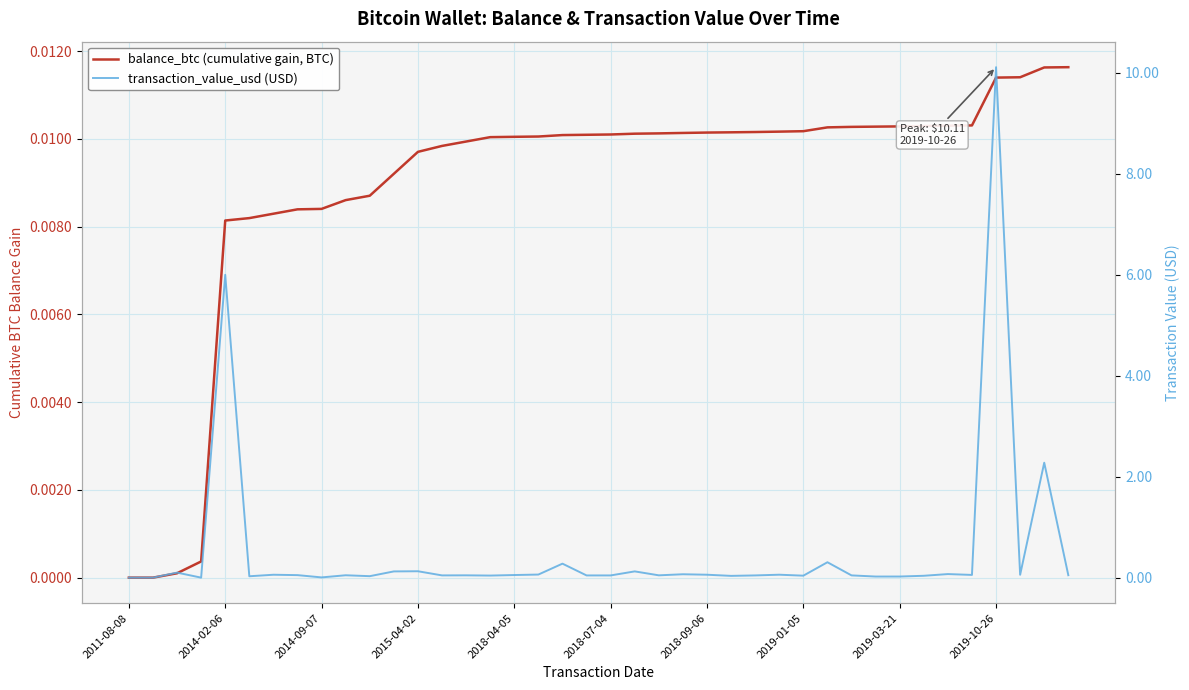

The balance_btc (cumulative gain, BTC) series shows 0.0 at 2018-04-05. True or false?

True